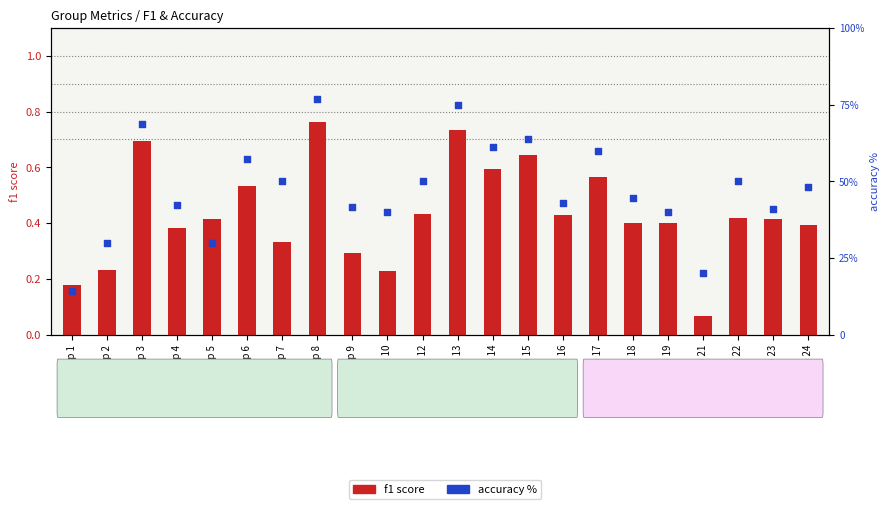

What is the total value across all series at Group 14?

61.7